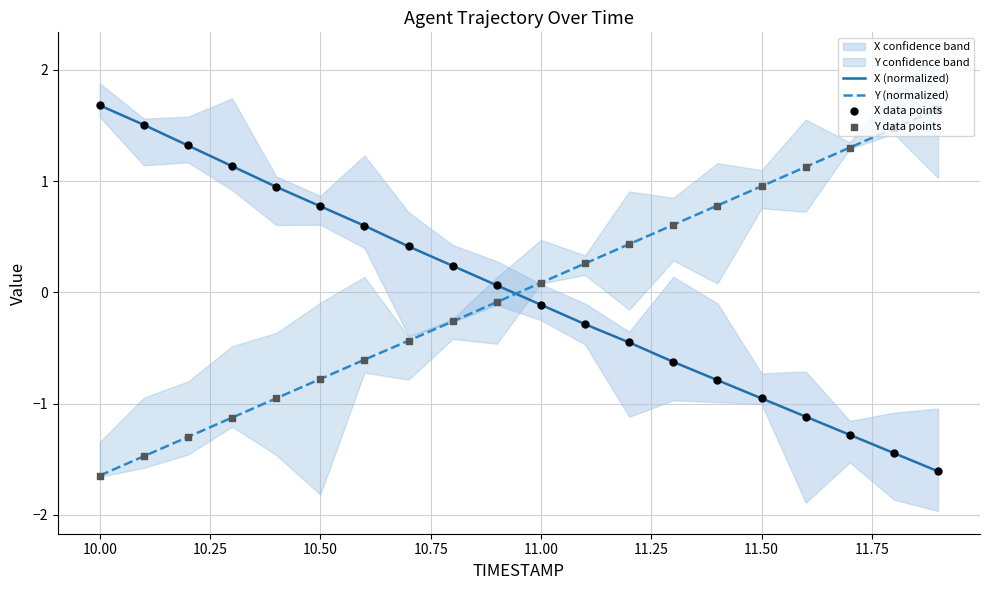

Where does the Y (normalized) series first go above 0?

11.00